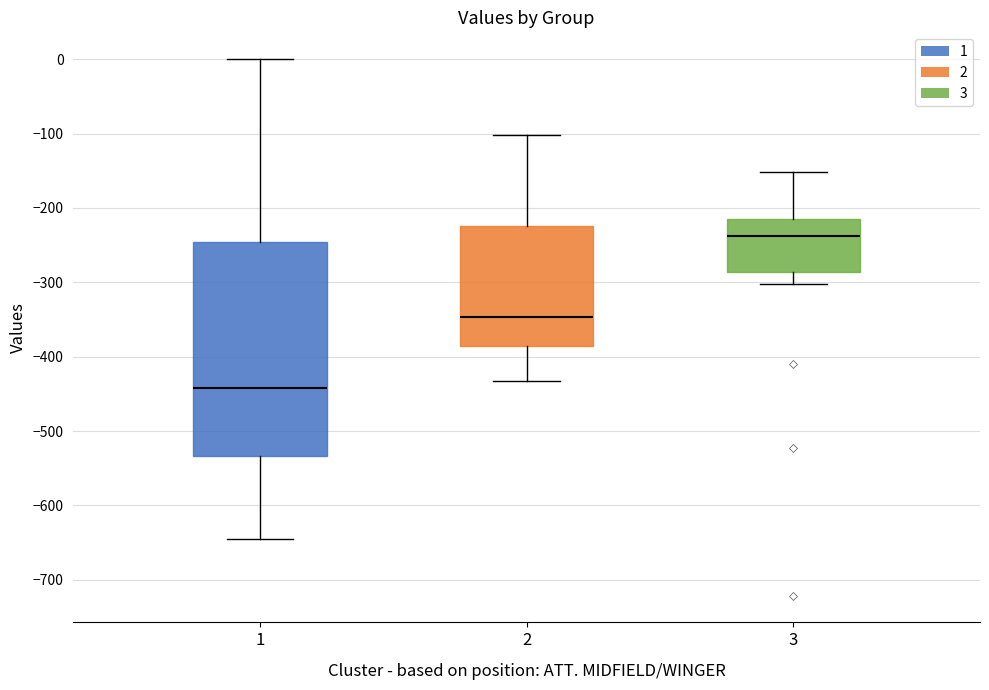

Reading left to right, read every box against the y-axis: the position of its median line, the range the box covers, and the ends of its whiskers. The values are not printed on the chart, so give them approximately, as read against the axis.

1: median -440, box -530 to -250, whiskers -640 to 0
2: median -350, box -390 to -220, whiskers -430 to -100
3: median -240, box -290 to -220, whiskers -300 to -150